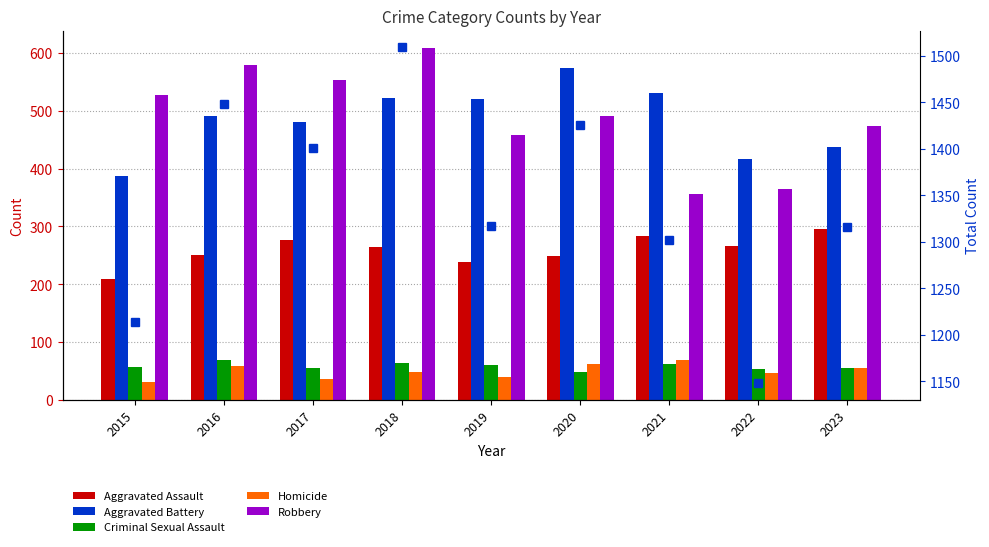

How many values in the Aggravated Assault series exceed 265?

4